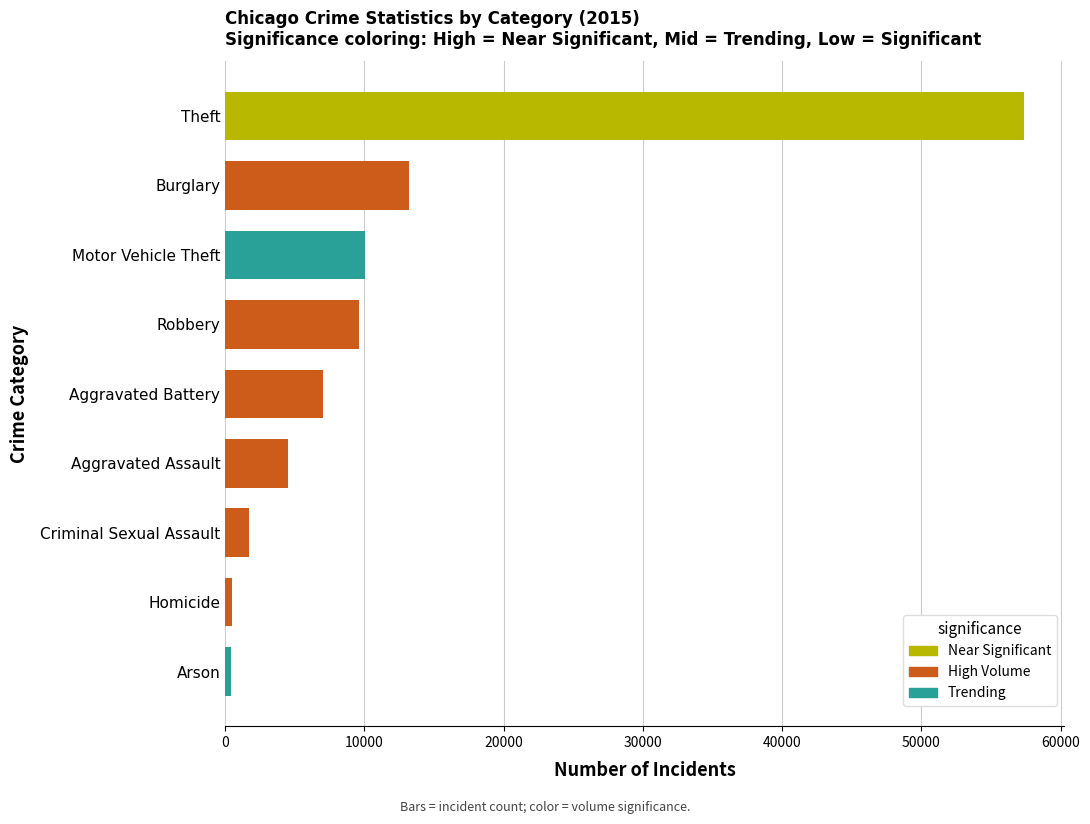

The chart shows a value of 6914 at Aggravated Assault. True or false?

False